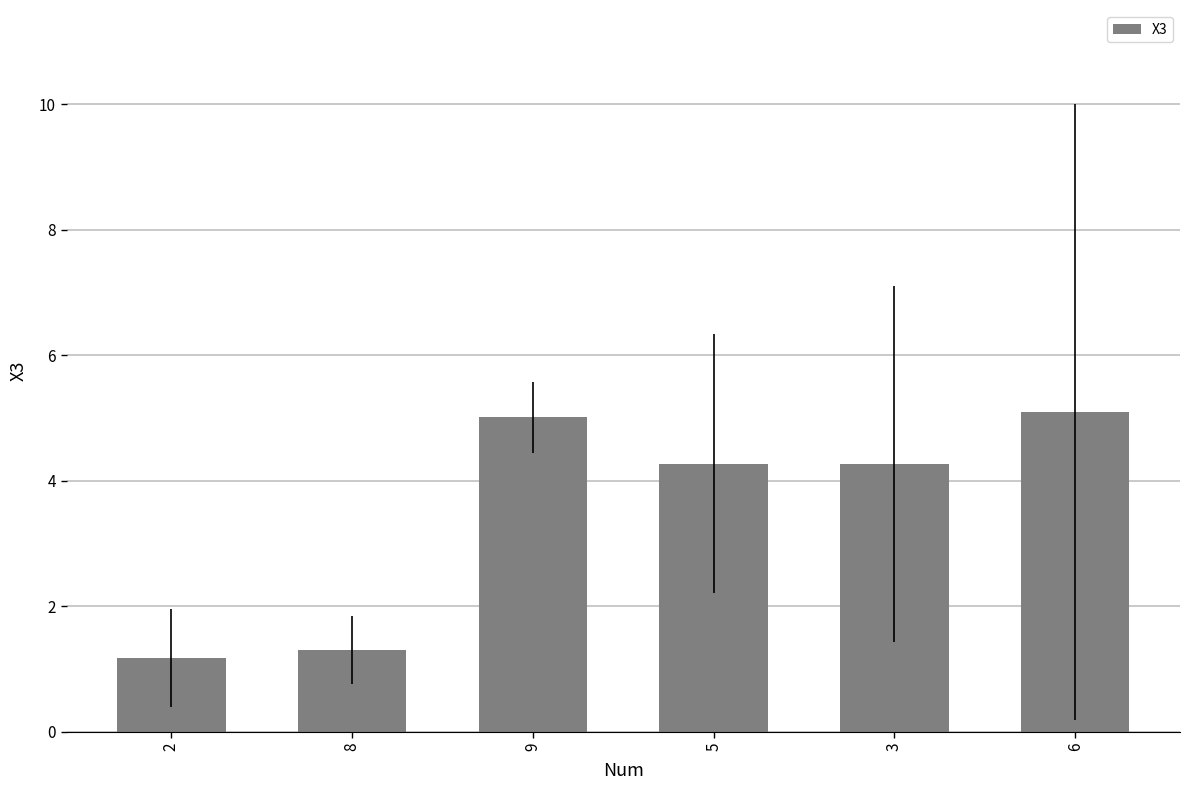

Which label corresponds to the smallest value in the chart?

2